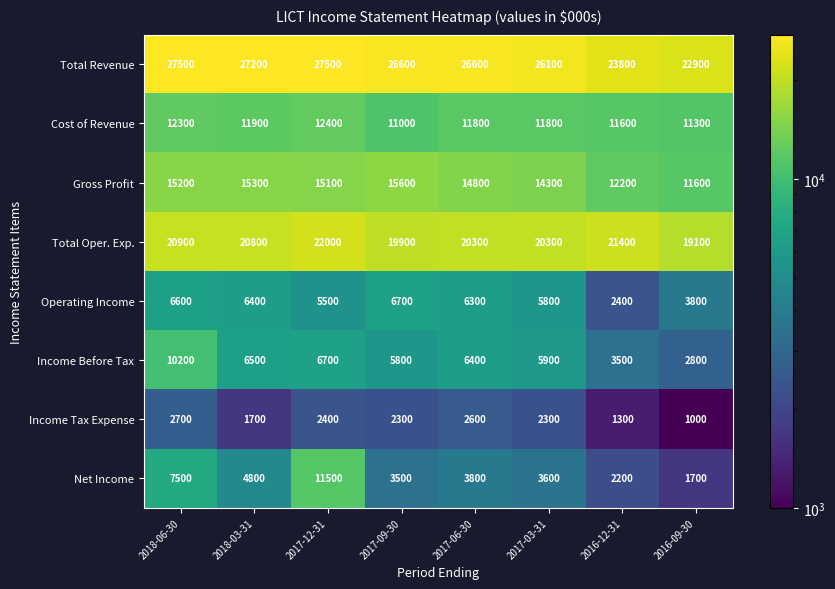

How many data points does each series have?

8